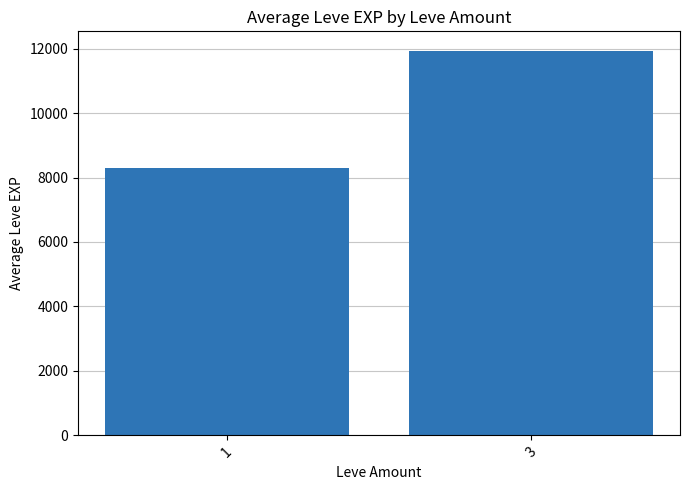

Rank the categories by value from lowest to highest.

1, 3